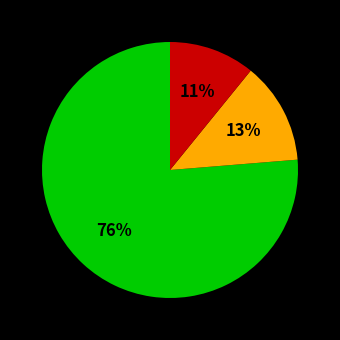

To the nearest percent, what is the difference between the largest and smallest slice percentages?

65%